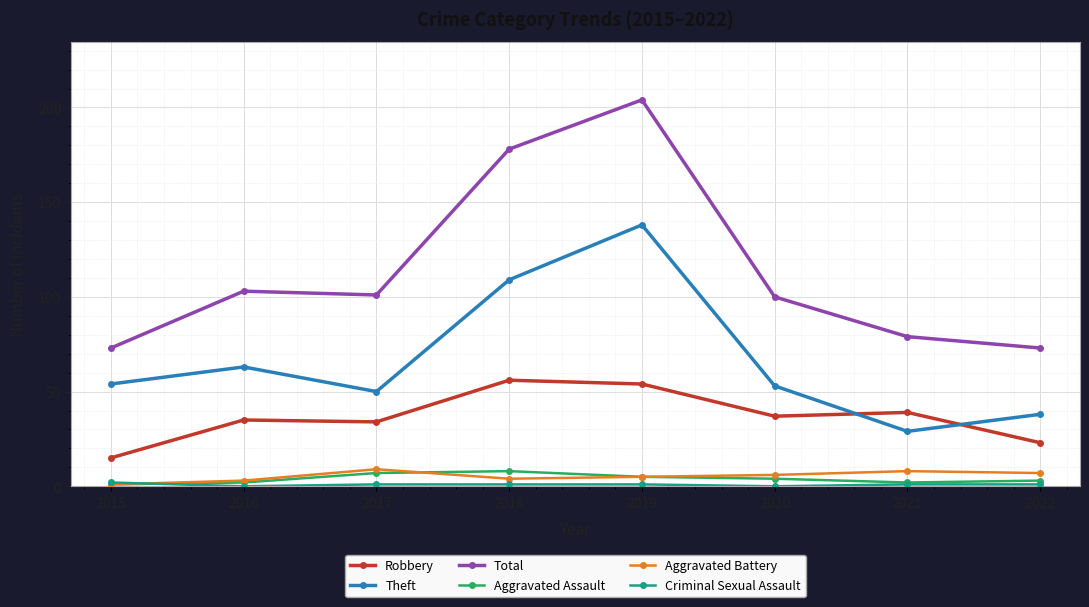

Which series has the widest spread of values?

Total